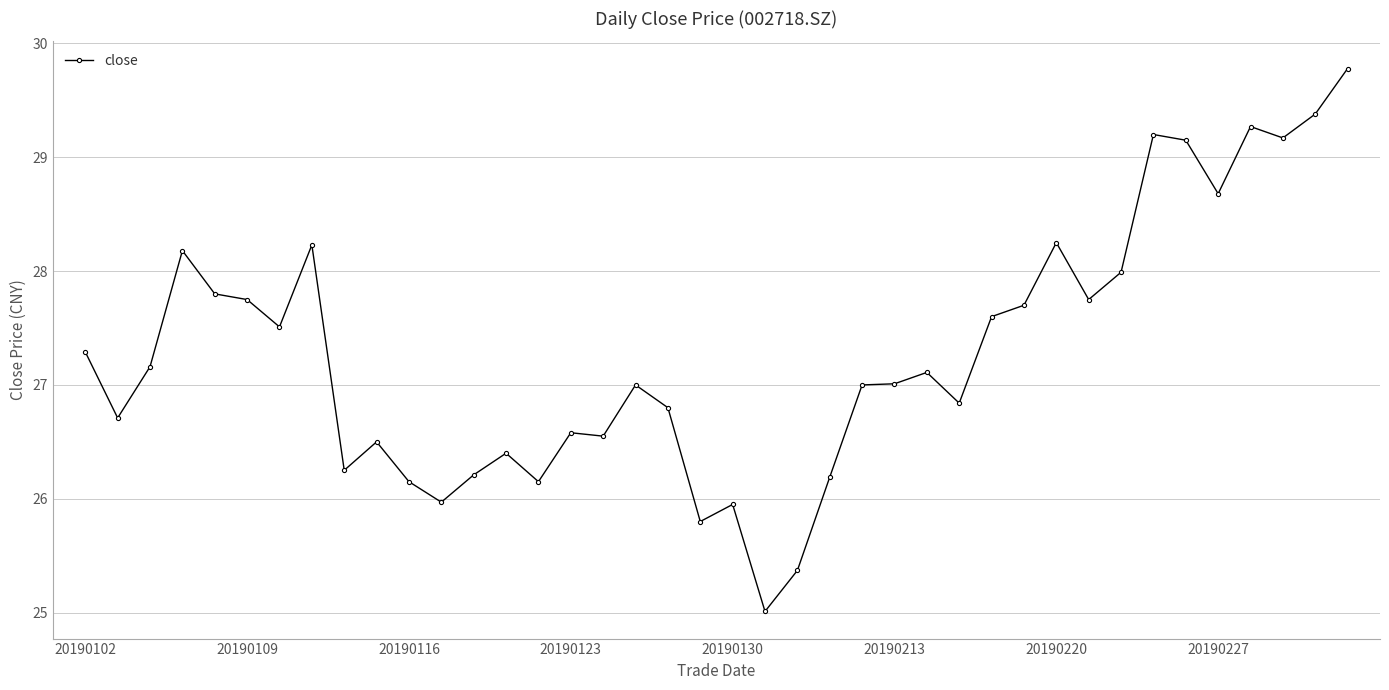

What is the value of the 18th point from the left?

27.0